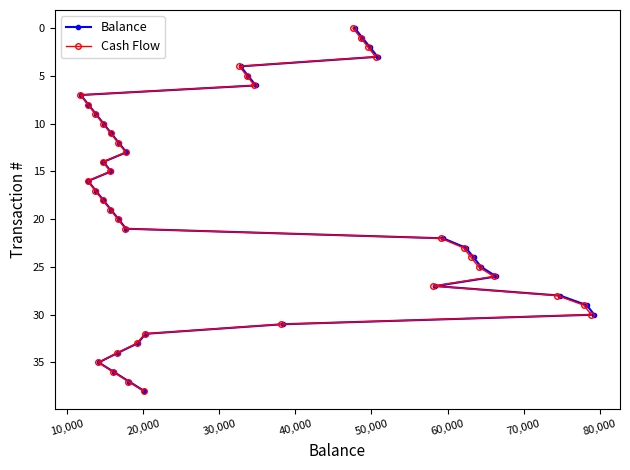

What is the highest value of the Balance series?

38